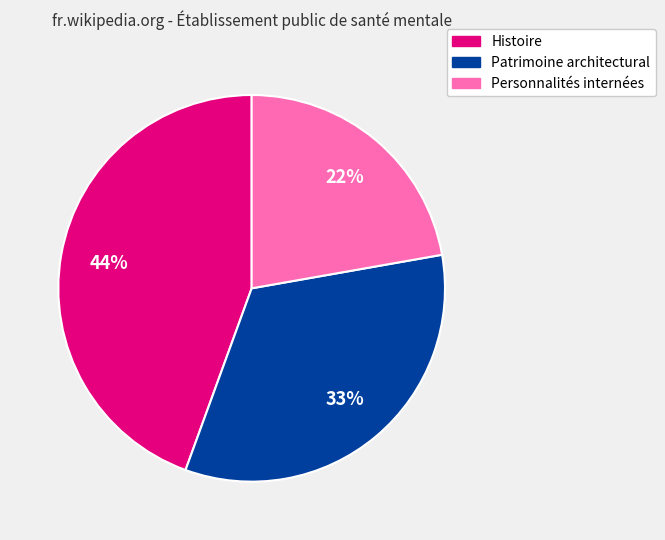

Is there any slice that represents more than half of the pie?

No